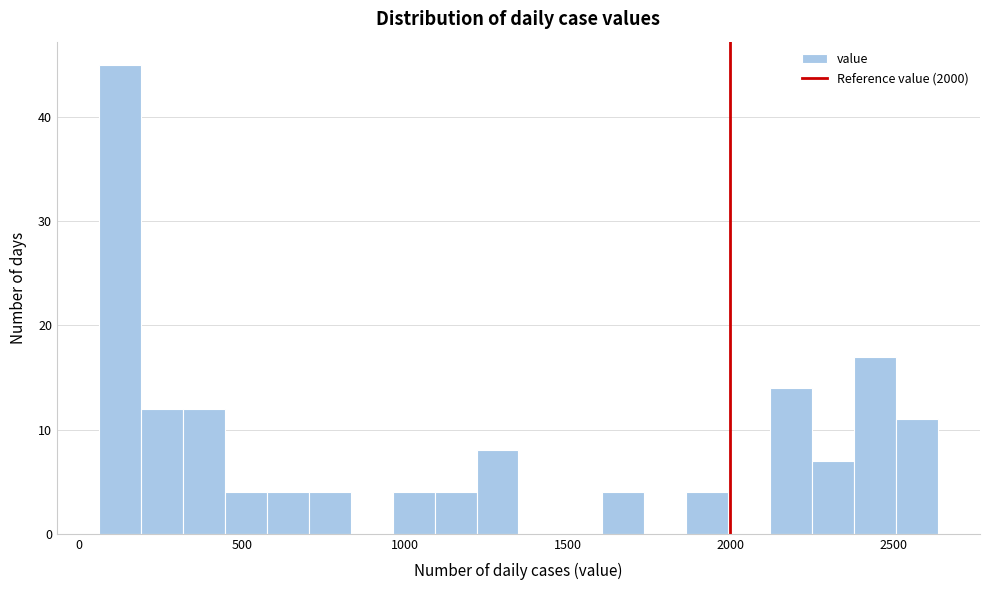

Read against the x-axis, roughly where is the centre of the tallest bar?

150